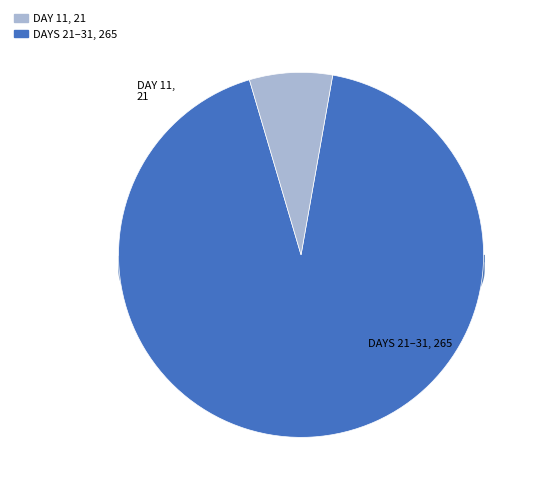

Is there a majority slice in this chart?

Yes